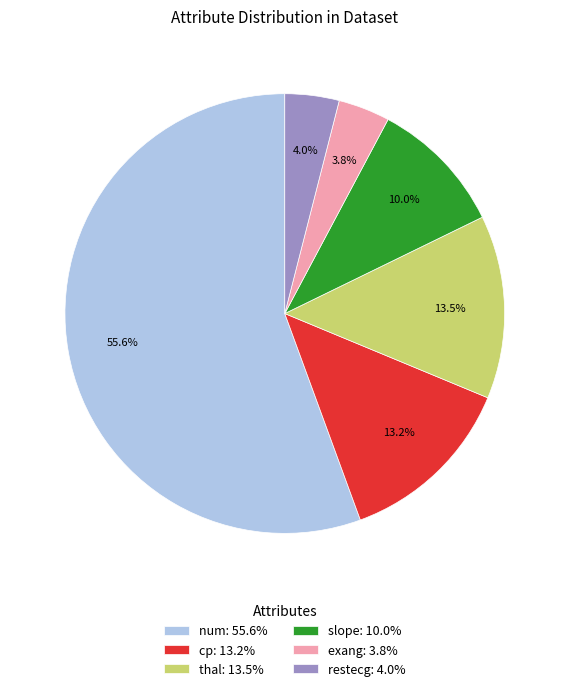

Approximately how many times larger is the value at slope: 10.0% compared to cp: 13.2%?

0.8